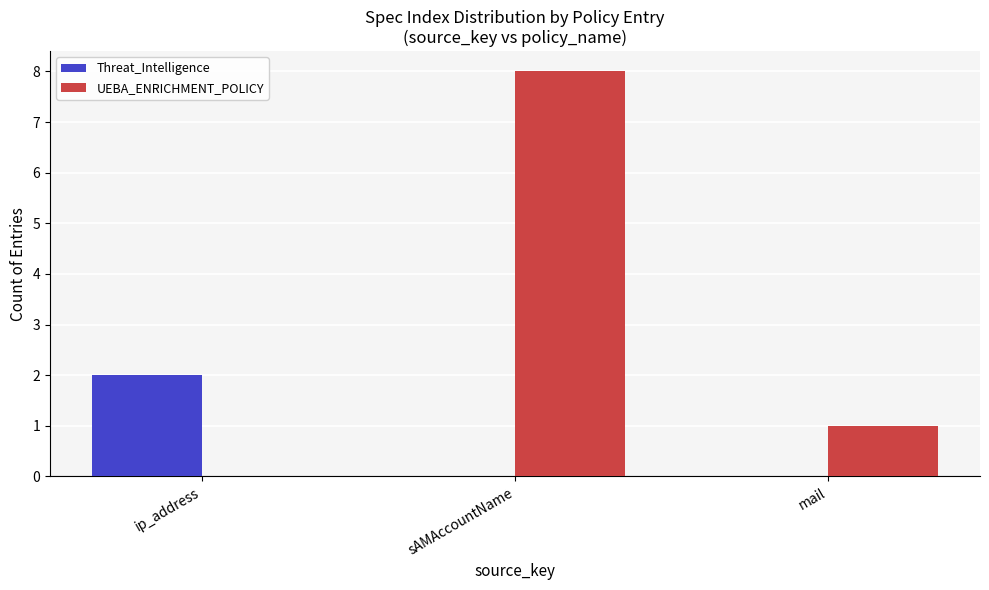

Is the value of UEBA_ENRICHMENT_POLICY at sAMAccountName greater than the value of Threat_Intelligence at mail?

Yes